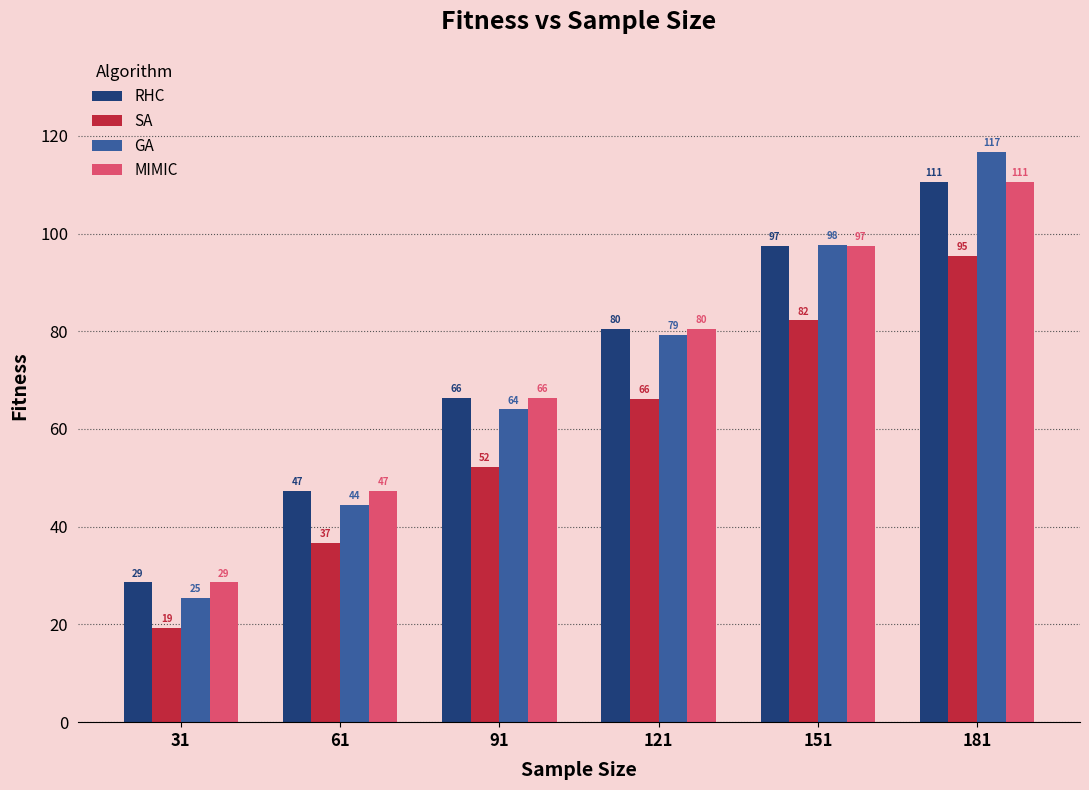

What is the difference between the RHC values at 91 and 61?

19.0